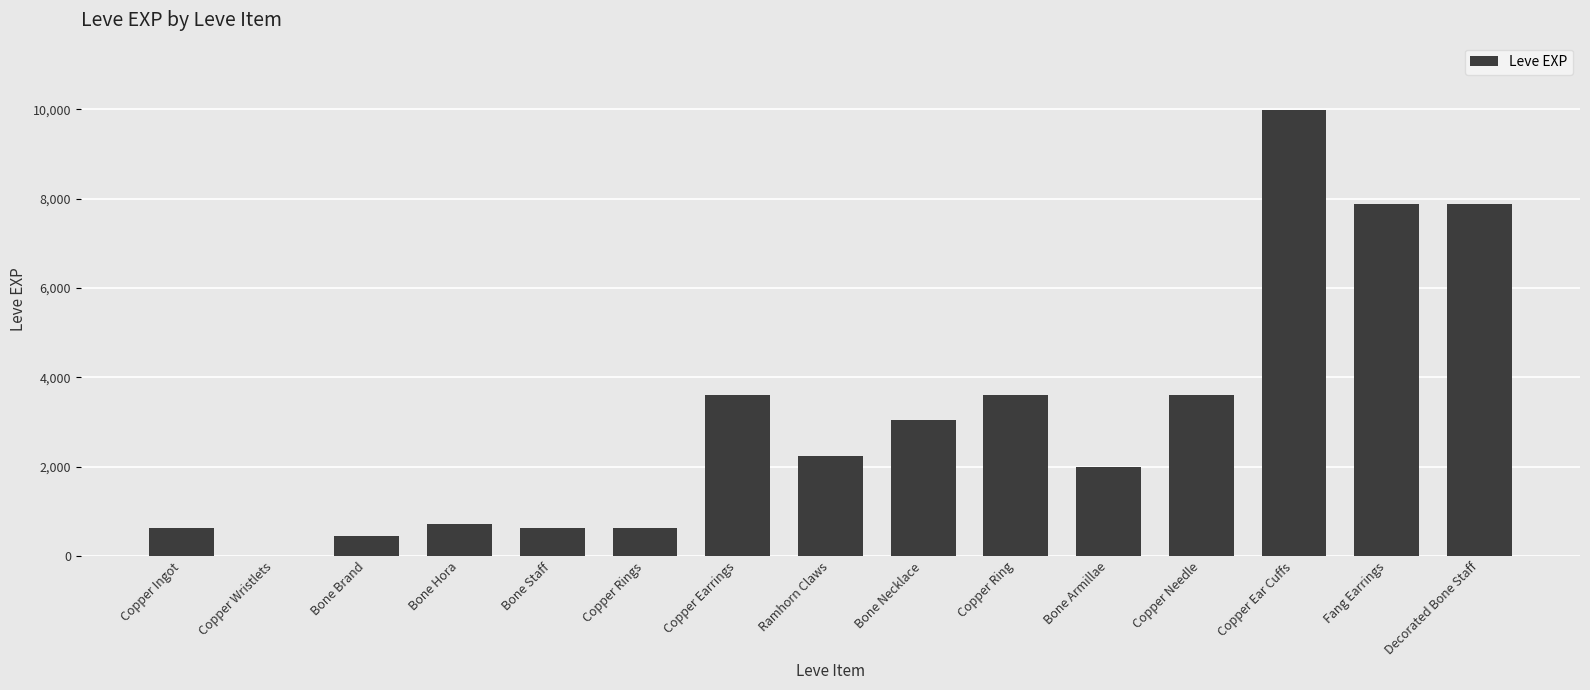

Count the number of categories in the chart.

15